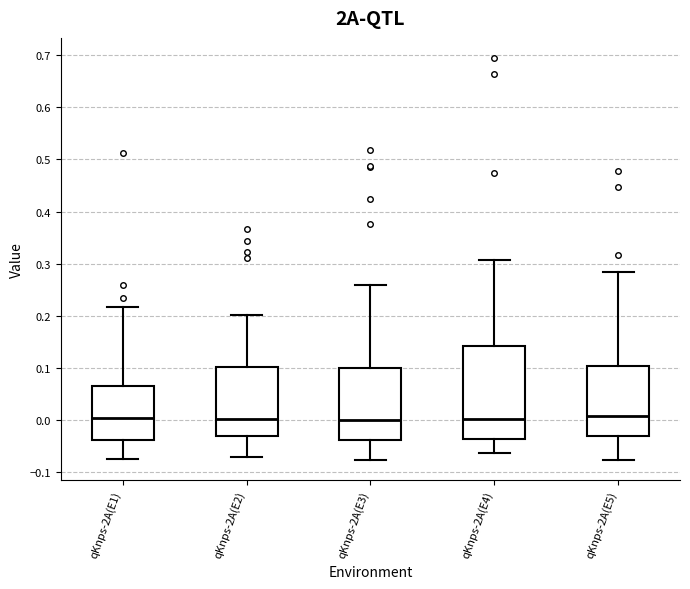

Reading left to right, read every box against the y-axis: the position of its median line, the range the box covers, and the ends of its whiskers. The values are not printed on the chart, so give them approximately, as read against the axis.

qKnps-2A(E1): median 0.00, box -0.04 to 0.07, whiskers -0.08 to 0.22
qKnps-2A(E2): median 0.00, box -0.03 to 0.10, whiskers -0.07 to 0.20
qKnps-2A(E3): median 0.00, box -0.04 to 0.10, whiskers -0.08 to 0.26
qKnps-2A(E4): median 0.00, box -0.04 to 0.14, whiskers -0.06 to 0.31
qKnps-2A(E5): median 0.01, box -0.03 to 0.10, whiskers -0.08 to 0.28